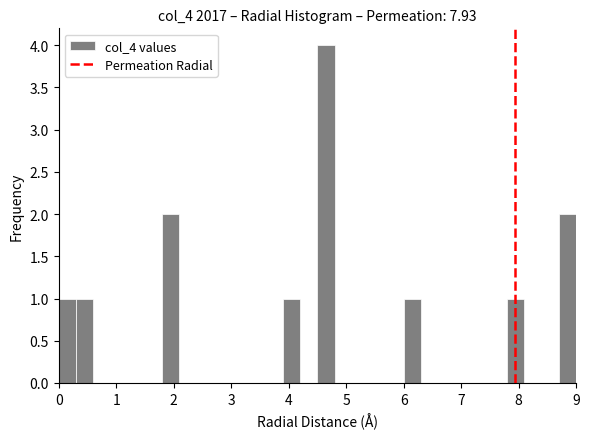

Read against the x-axis, roughly where is the centre of the tallest bar?

4.7